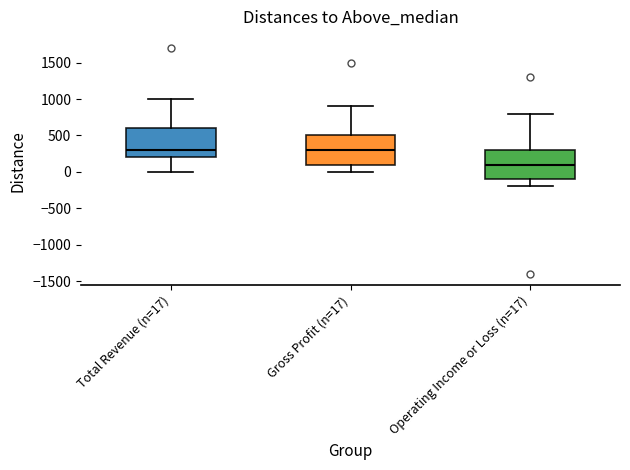

Reading left to right, read every box against the y-axis: the position of its median line, the range the box covers, and the ends of its whiskers. The values are not printed on the chart, so give them approximately, as read against the axis.

Total Revenue (n=17): median 300, box 200 to 600, whiskers 0 to 1000
Gross Profit (n=17): median 300, box 100 to 500, whiskers 0 to 900
Operating Income or Loss (n=17): median 100, box -100 to 300, whiskers -200 to 800